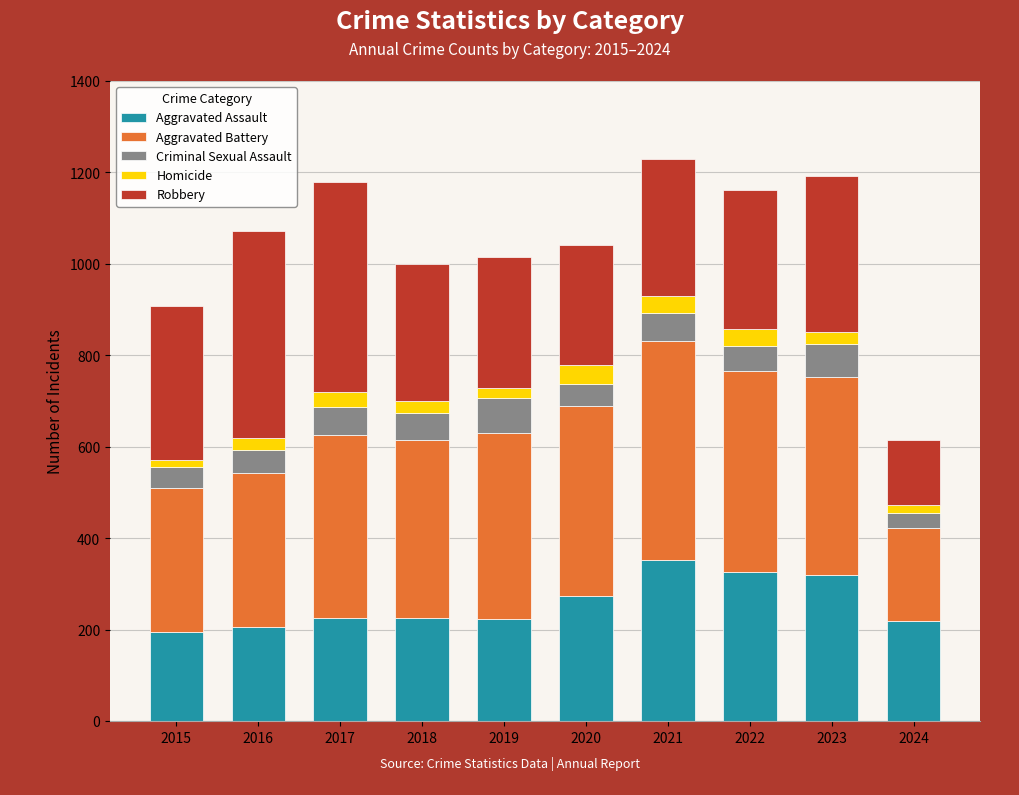

What is the sum of all Aggravated Assault values?

2564